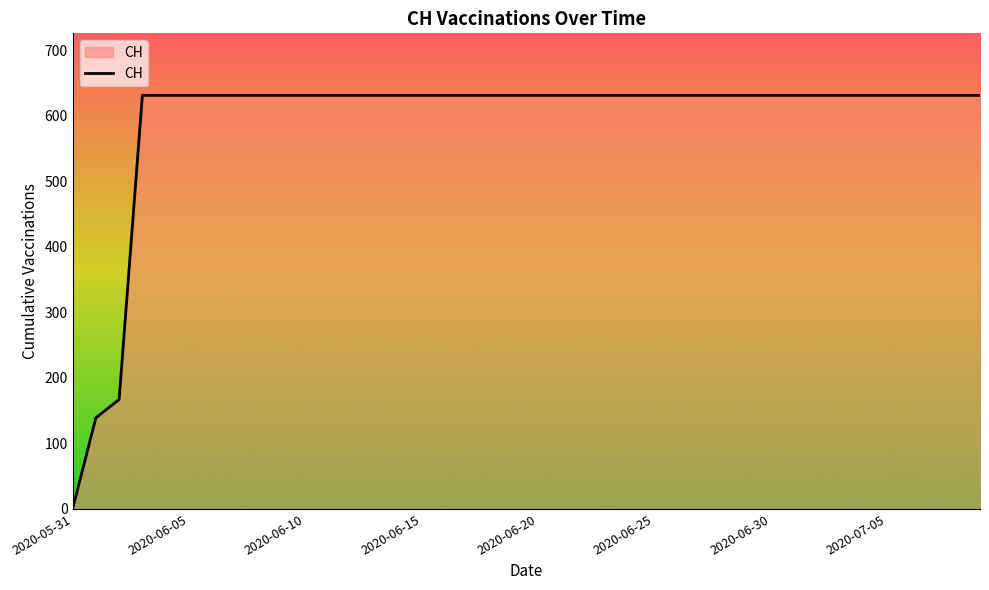

What is the difference between the second highest and minimum values?

631